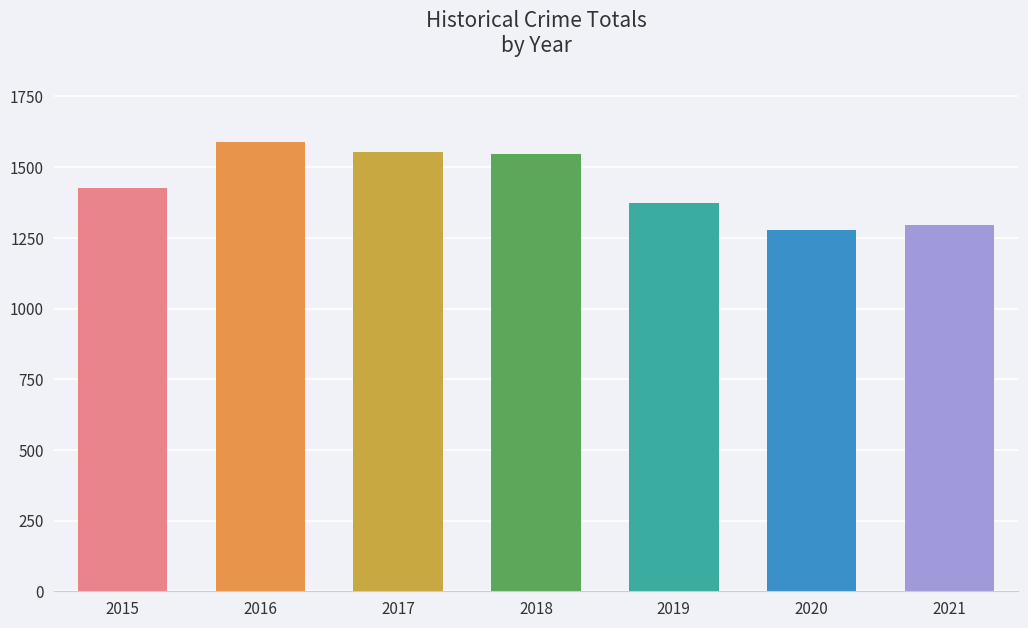

What is the difference between the values at 2016 and 2017?

35